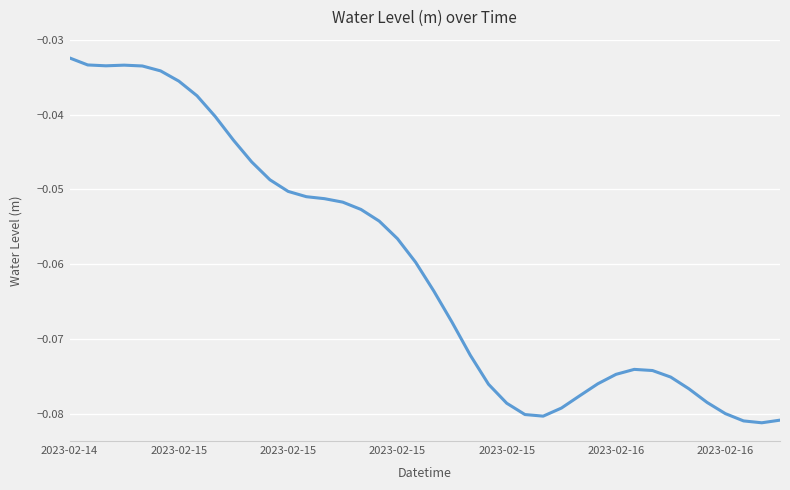

Reading left to right, list all the values displayed in this chart.

-0.0	-0.0	-0.0	-0.0	-0.0	-0.0	-0.0	-0.0	-0.0	-0.0	-0.0	-0.0	-0.1	-0.1	-0.1	-0.1	-0.1	-0.1	-0.1	-0.1	-0.1	-0.1	-0.1	-0.1	-0.1	-0.1	-0.1	-0.1	-0.1	-0.1	-0.1	-0.1	-0.1	-0.1	-0.1	-0.1	-0.1	-0.1	-0.1	-0.1